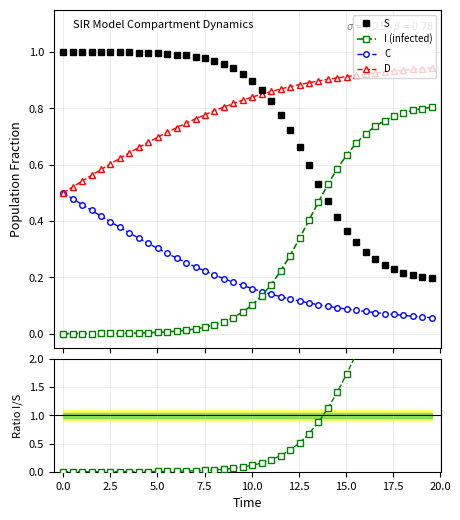

What is the difference between the second highest and second lowest values in the D series?

0.4